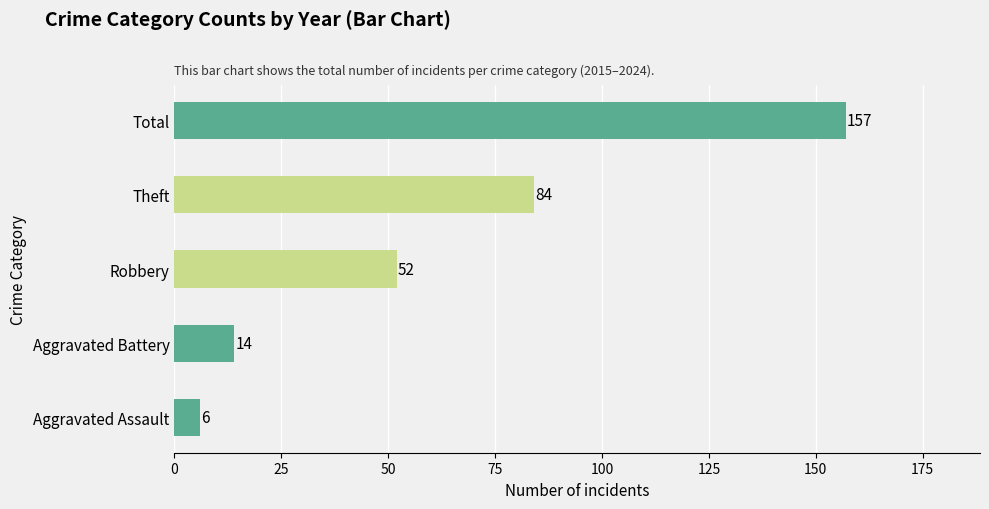

Does the chart contain any negative values?

No